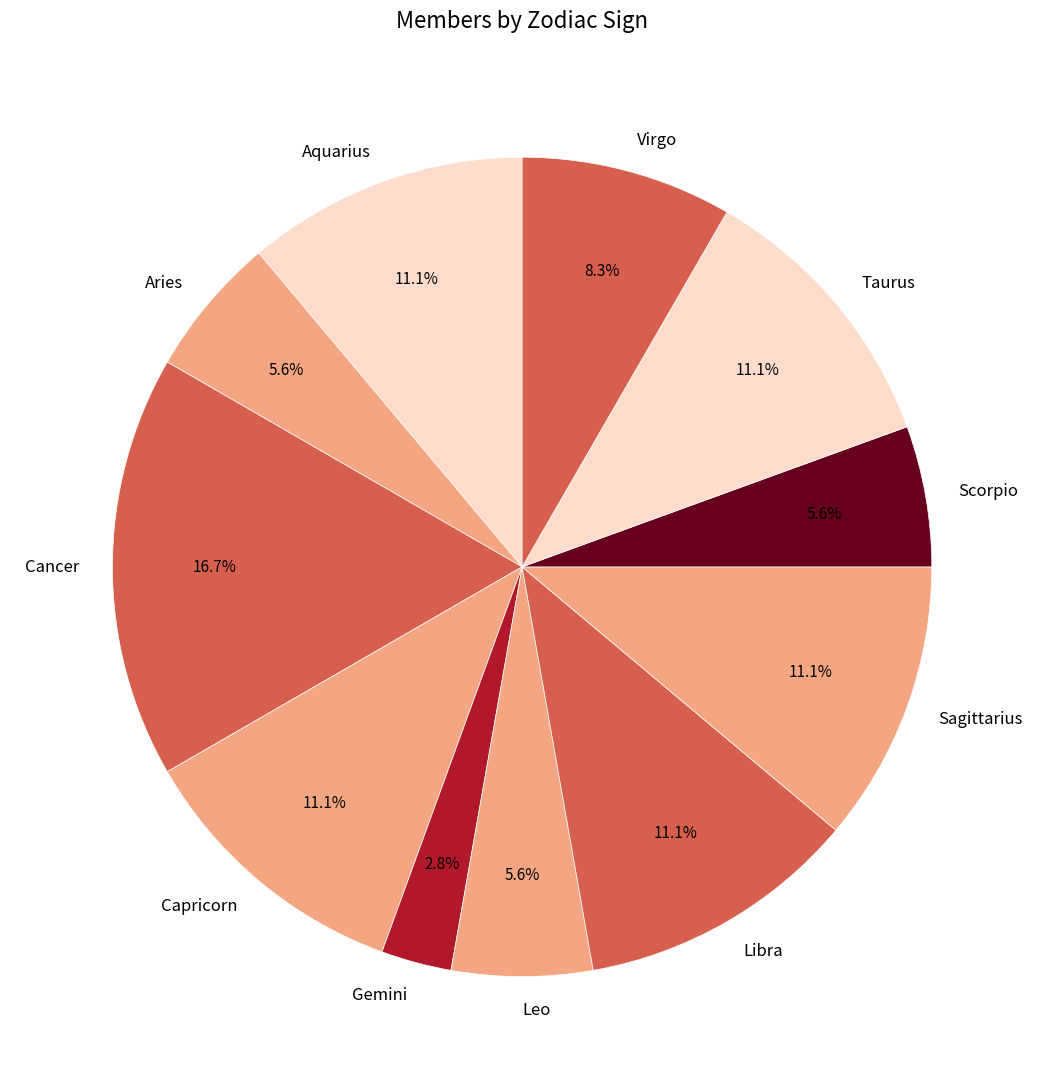

Between Aries and Cancer, which is larger?

Cancer